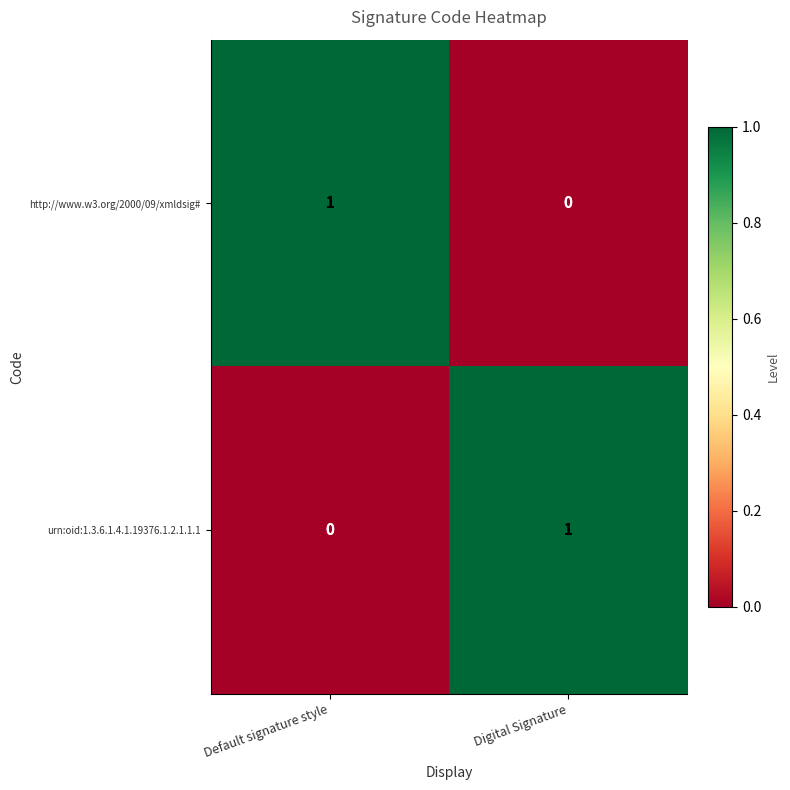

At which label is urn:oid:1.3.6.1.4.1.19376.1.2.1.1.1 closest to 0?

Default signature style